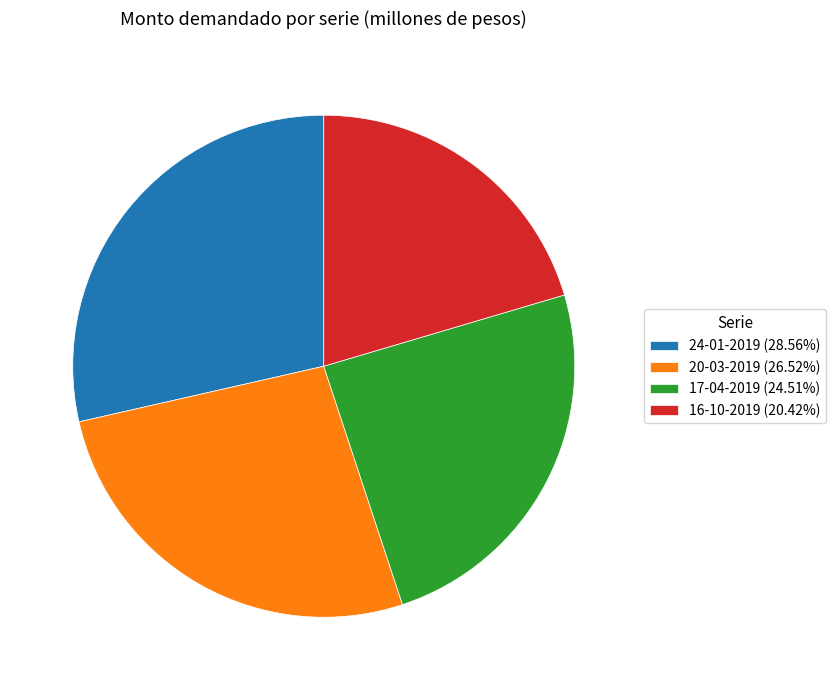

What is the ratio of the value at 16-10-2019 (20.42%) to the value at 17-04-2019 (24.51%)?

0.8